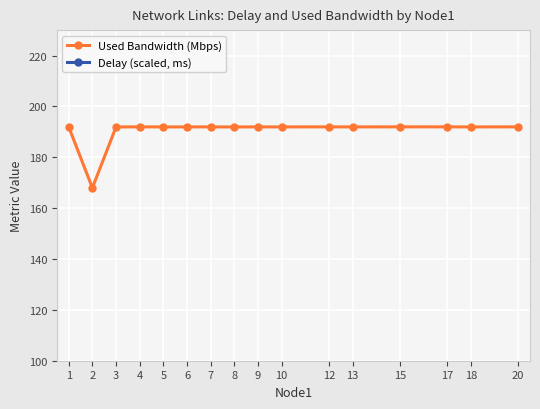

Is the value of Used Bandwidth (Mbps) at 15 greater than the value of Delay (scaled, ms) at 8?

No